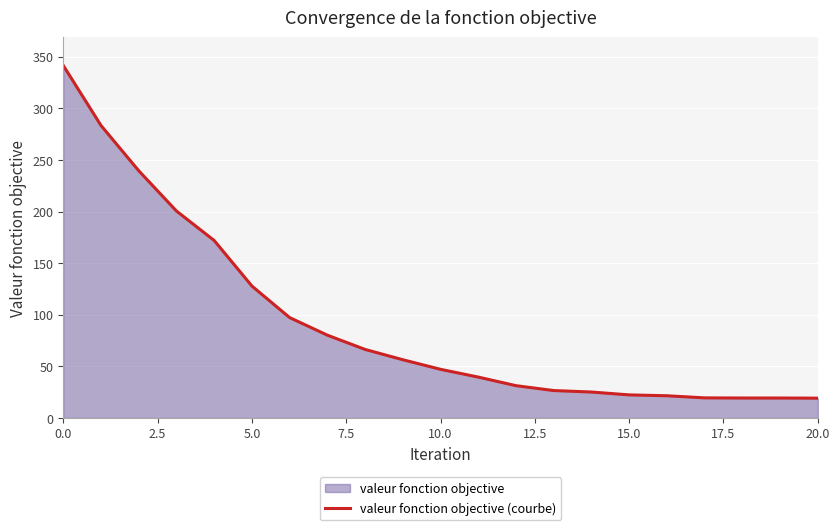

How many lines are shown in the chart?

1